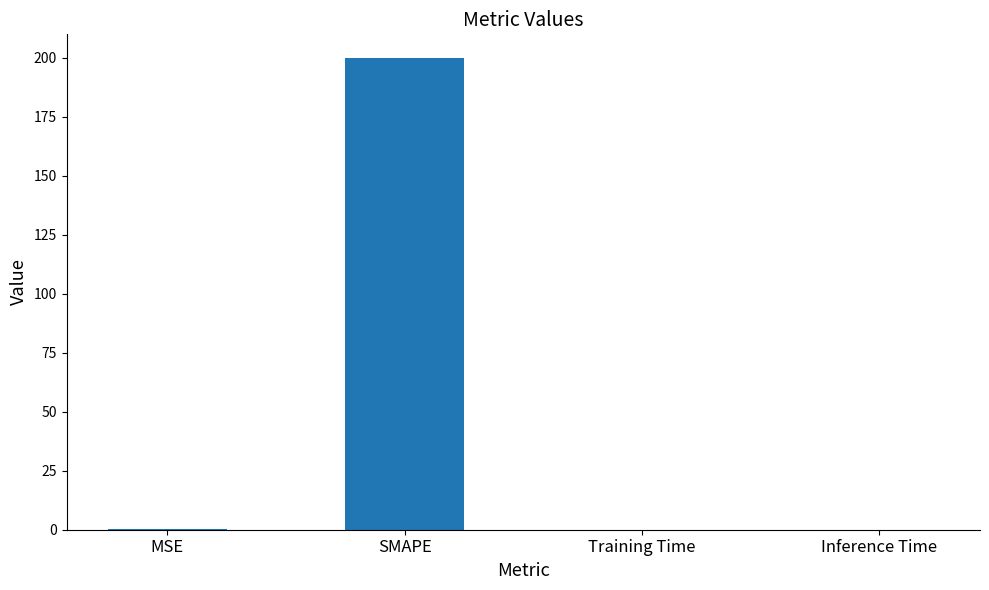

Between Inference Time and SMAPE, which is larger?

SMAPE